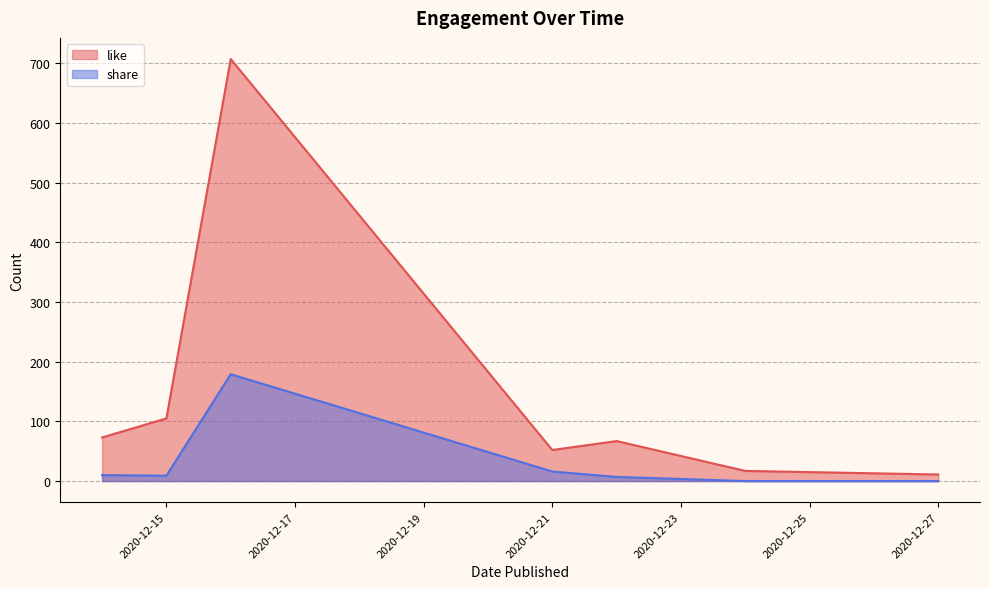

Which series has the widest spread of values?

like